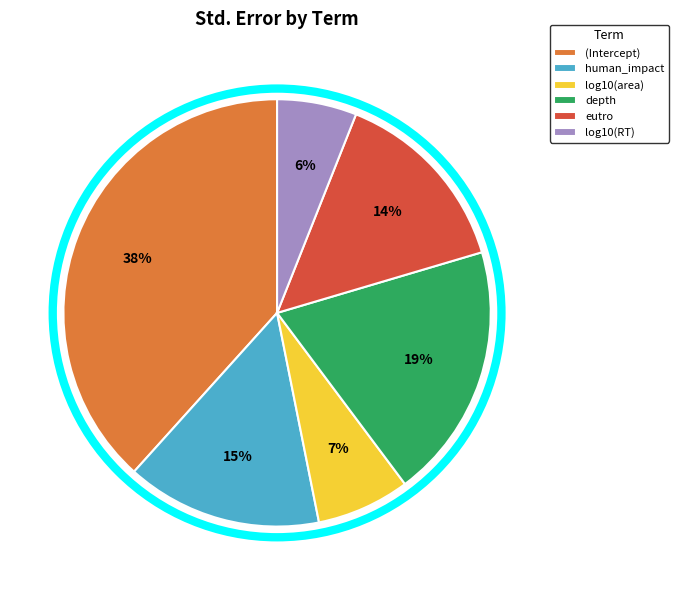

Which has a higher value, log10(RT) or (Intercept)?

(Intercept)